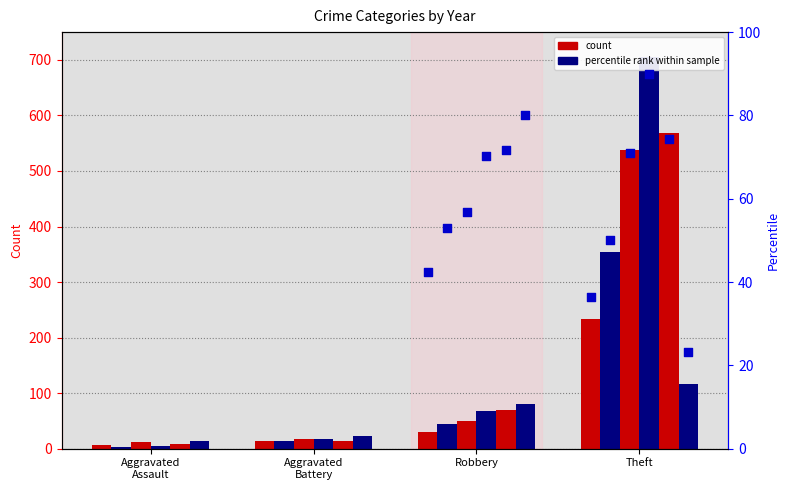

At how many categories does at least one series exceed 566?

1